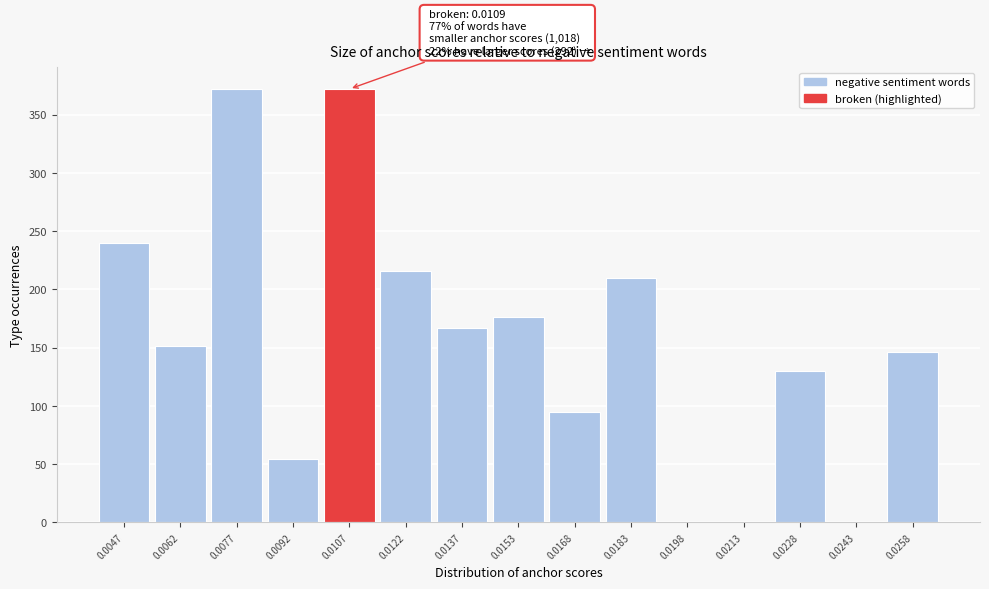

Reading left to right, what are all the values shown in this chart?

0.0047=240	0.0062=151	0.0077=372	0.0092=54	0.0107=372	0.0122=216	0.0137=167	0.0153=176	0.0168=95	0.0183=210	0.0198=0	0.0213=0	0.0228=130	0.0243=0	0.0258=146